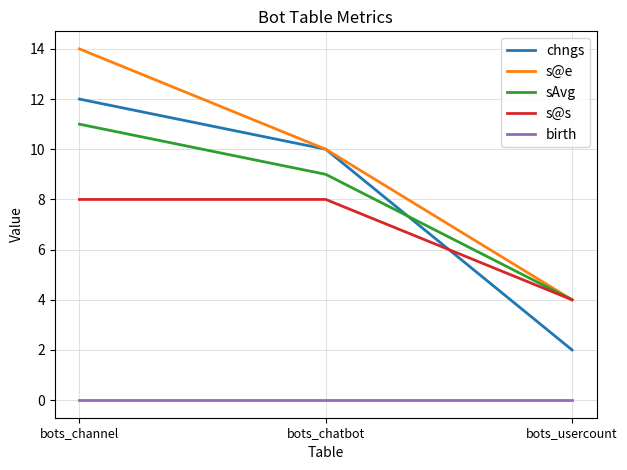

Reading left to right, transcribe all the data shown in this chart.

chngs: bots_channel=12	bots_chatbot=10	bots_usercount=2
s@e: bots_channel=14	bots_chatbot=10	bots_usercount=4
sAvg: bots_channel=11	bots_chatbot=9	bots_usercount=4
s@s: bots_channel=8	bots_chatbot=8	bots_usercount=4
birth: bots_channel=0	bots_chatbot=0	bots_usercount=0